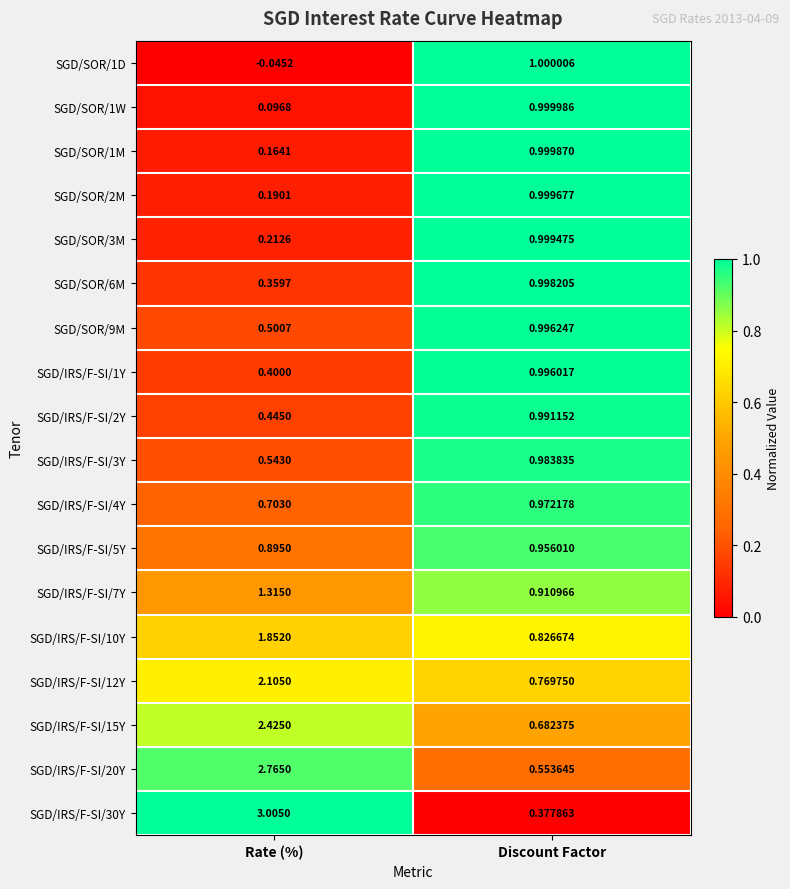

At how many categories does at least one series exceed 0?

2